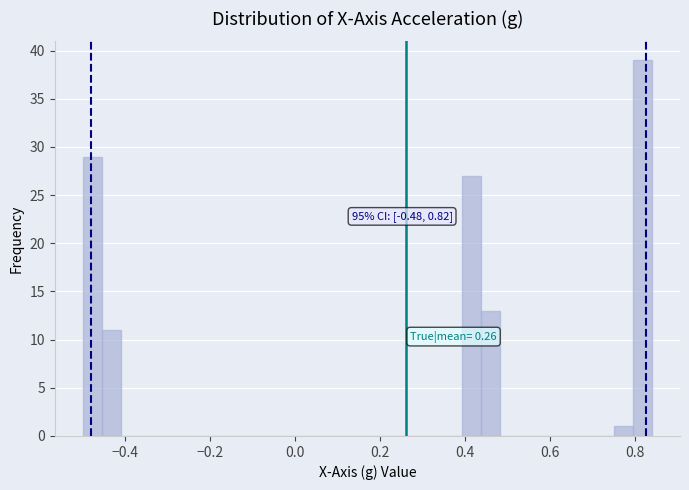

Around what value on the x-axis is the tallest bar? Give the approximate position of its centre, as read against the axis.

0.82